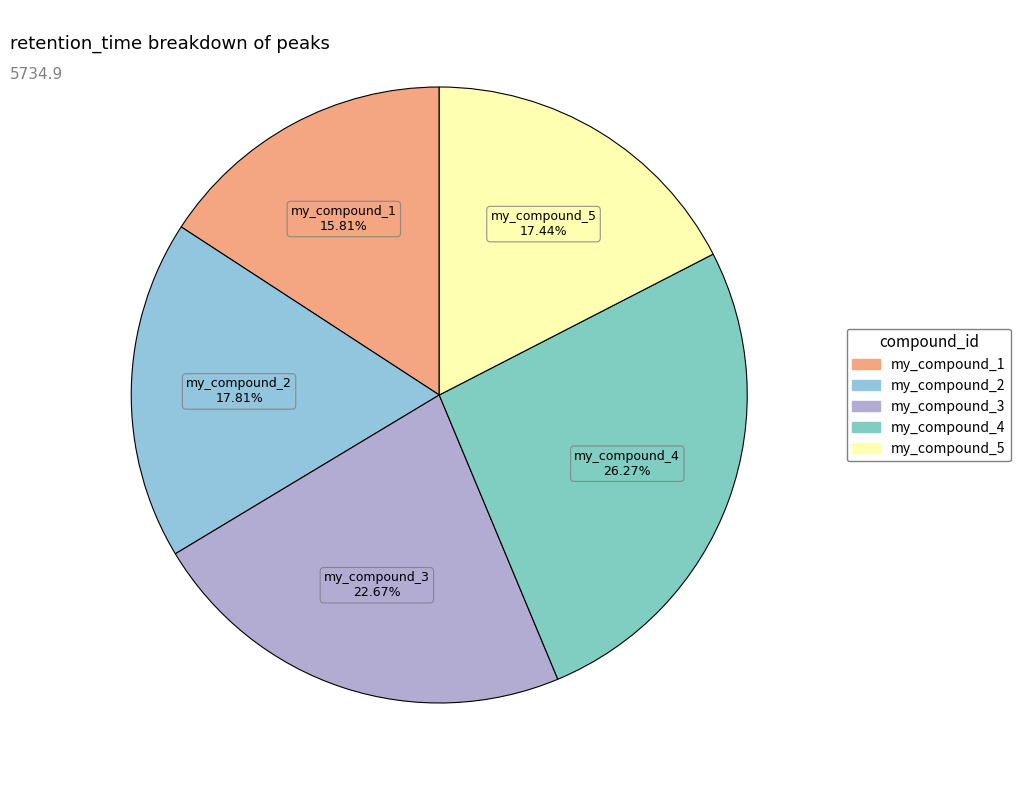

How many slices are in this pie chart?

5